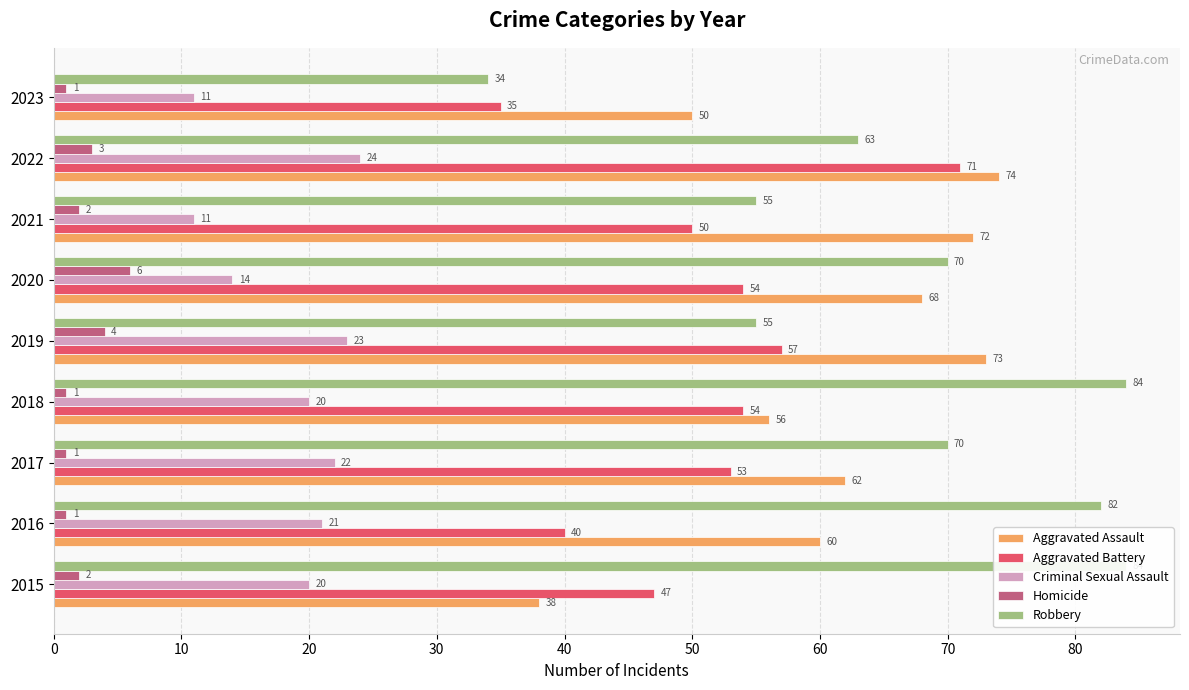

Which series has the largest range (max minus min)?

Robbery